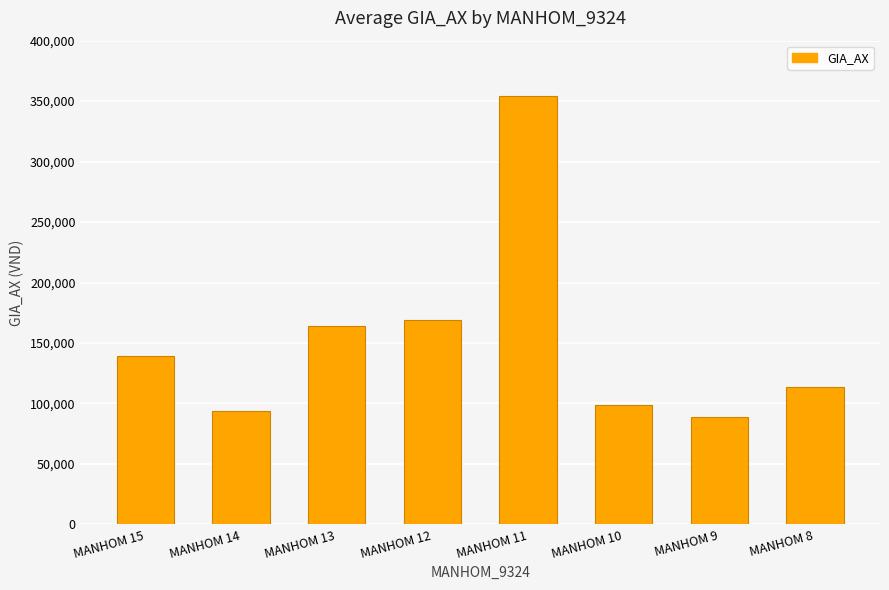

Does the chart contain any negative values?

No